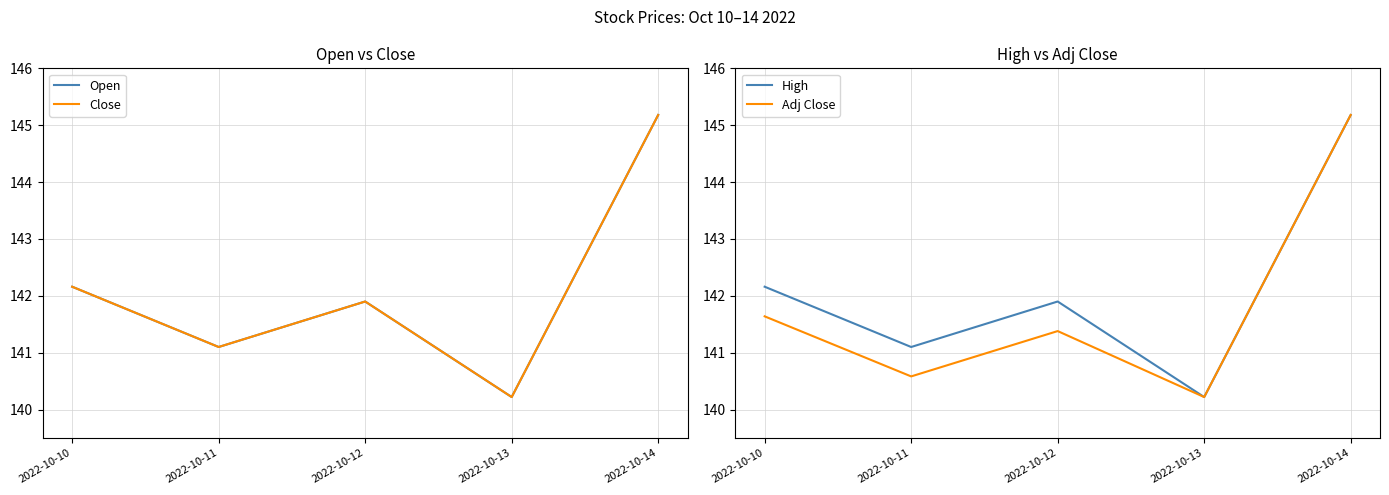

Reading left to right, transcribe all the data shown in this chart.

Open: 2022-10-10=142.2	2022-10-11=141.1	2022-10-12=141.9	2022-10-13=140.2	2022-10-14=145.2
Close: 2022-10-10=142.2	2022-10-11=141.1	2022-10-12=141.9	2022-10-13=140.2	2022-10-14=145.2
High: 2022-10-10=142.2	2022-10-11=141.1	2022-10-12=141.9	2022-10-13=140.2	2022-10-14=145.2
Adj Close: 2022-10-10=141.6	2022-10-11=140.6	2022-10-12=141.4	2022-10-13=140.2	2022-10-14=145.2